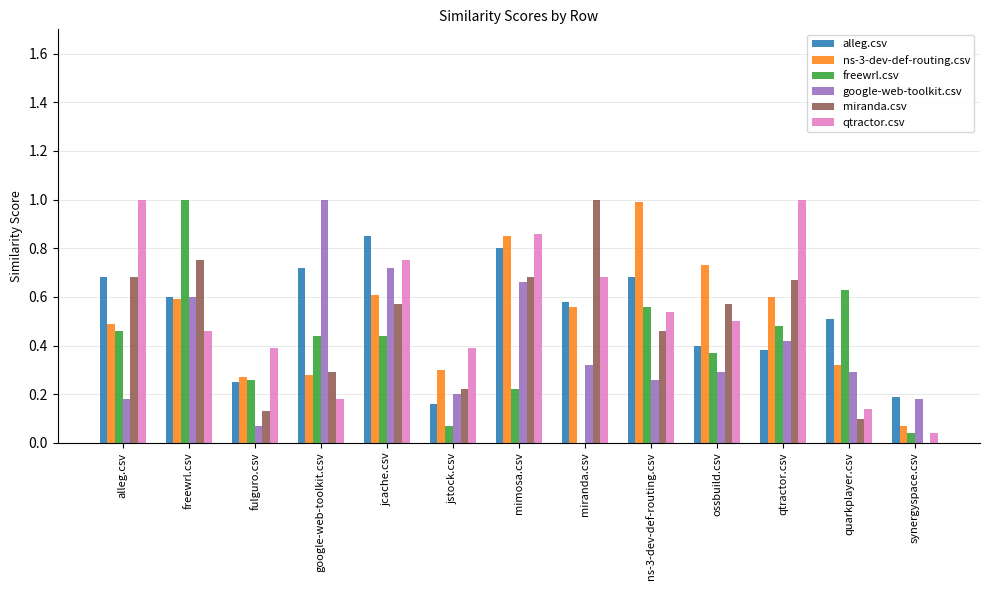

At which label does miranda.csv reach its peak?

miranda.csv